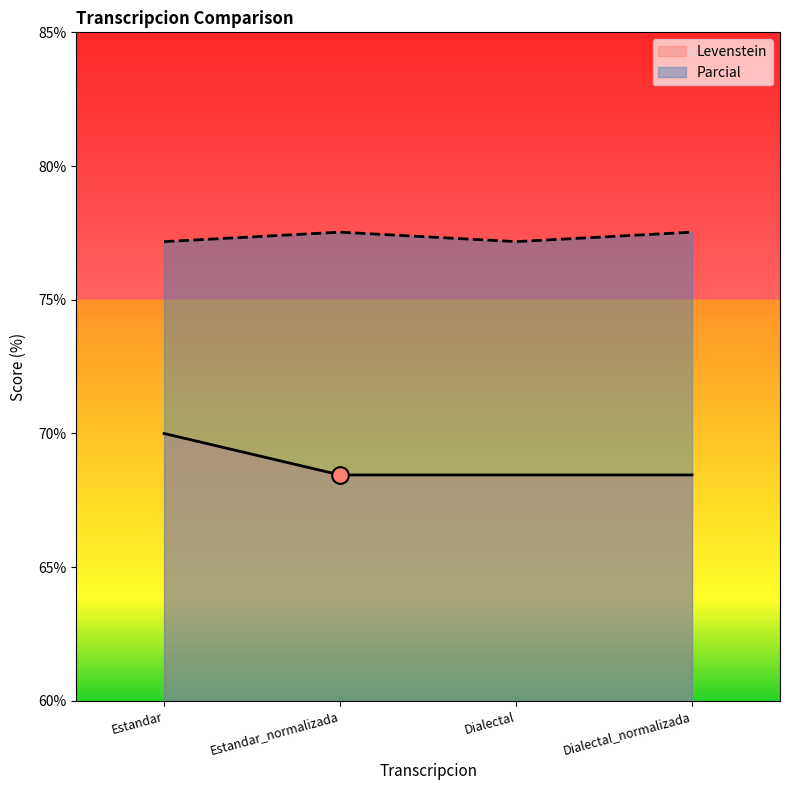

At which category is the sum across all series the highest?

Estandar